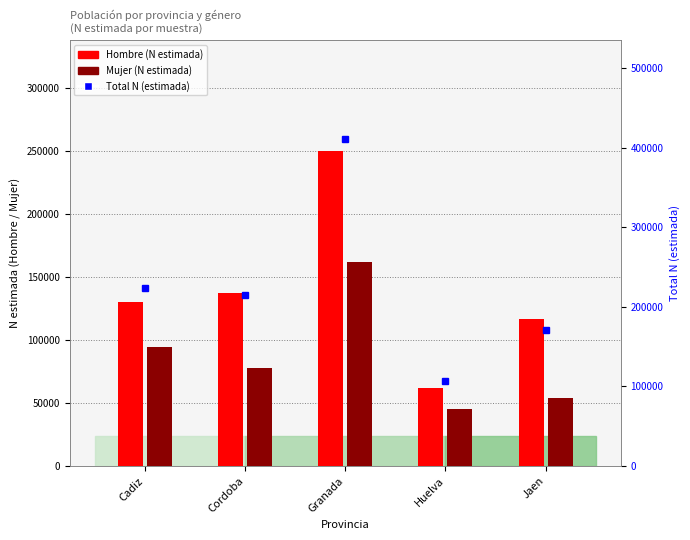

At which label does Mujer first exceed 77357?

Cadiz